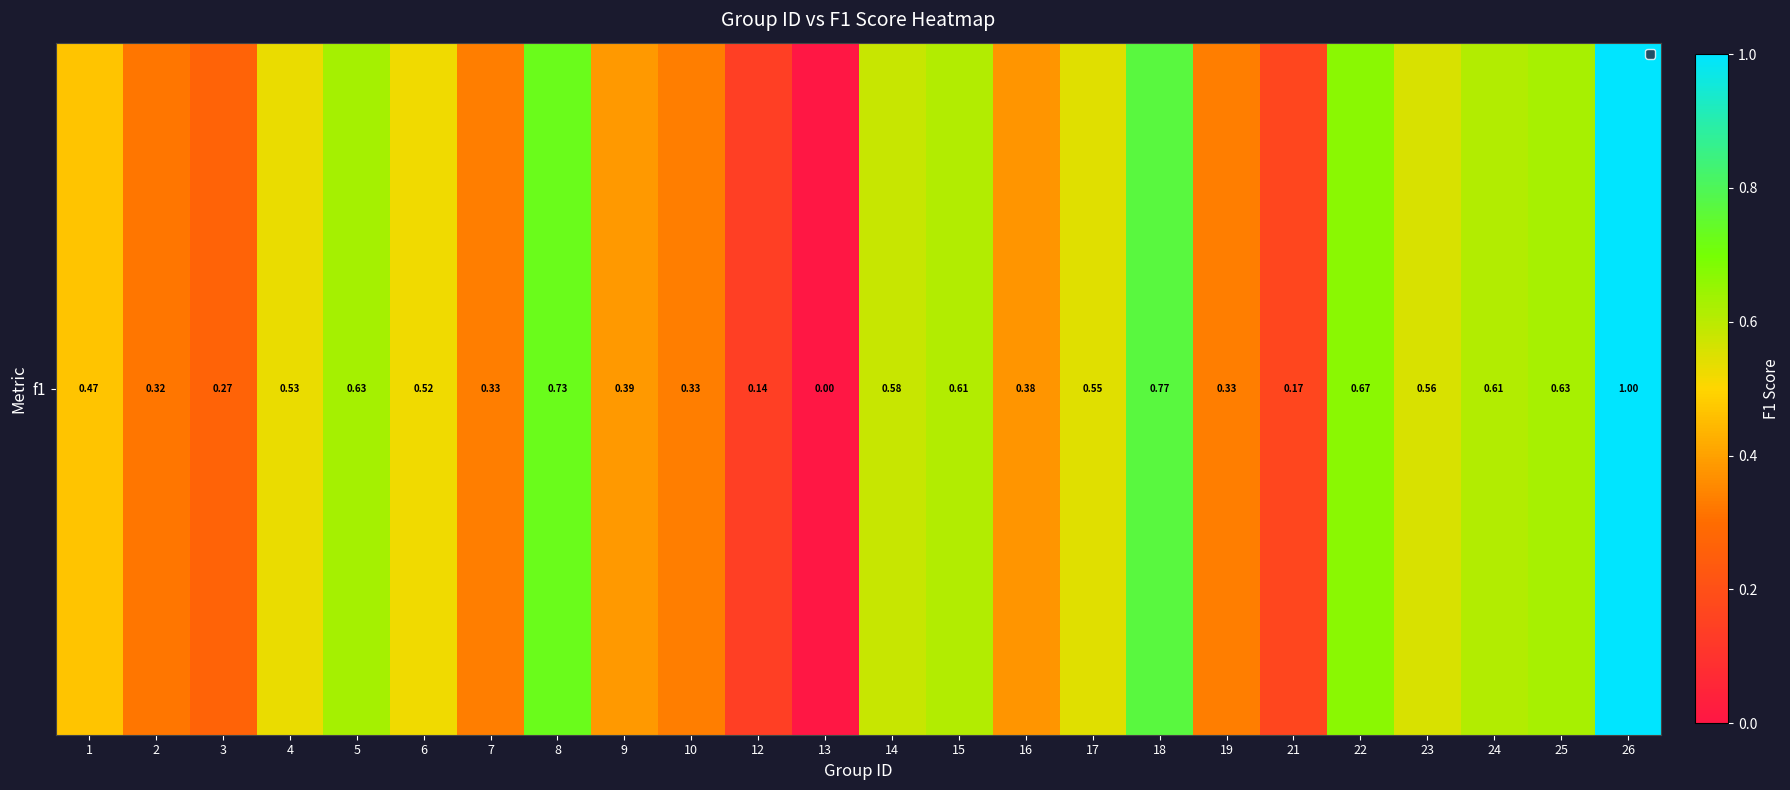

Count the values in the range 0 to 1.

24